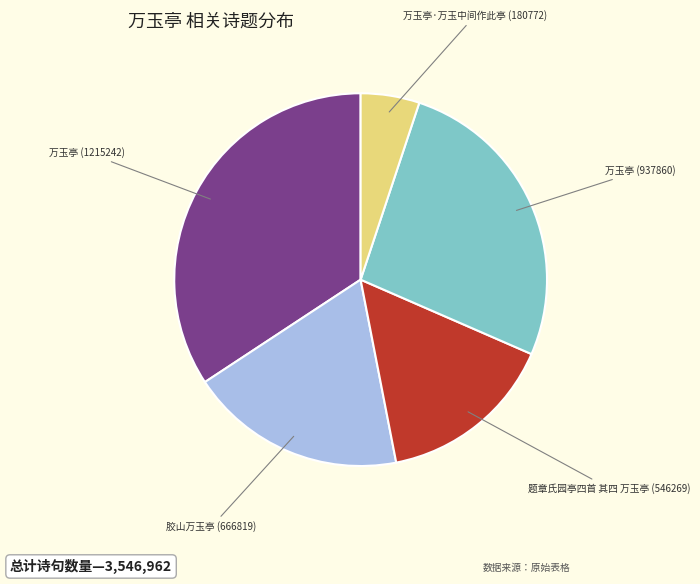

Is it true that 万玉亭 (1215242) is 24% of the pie?

False